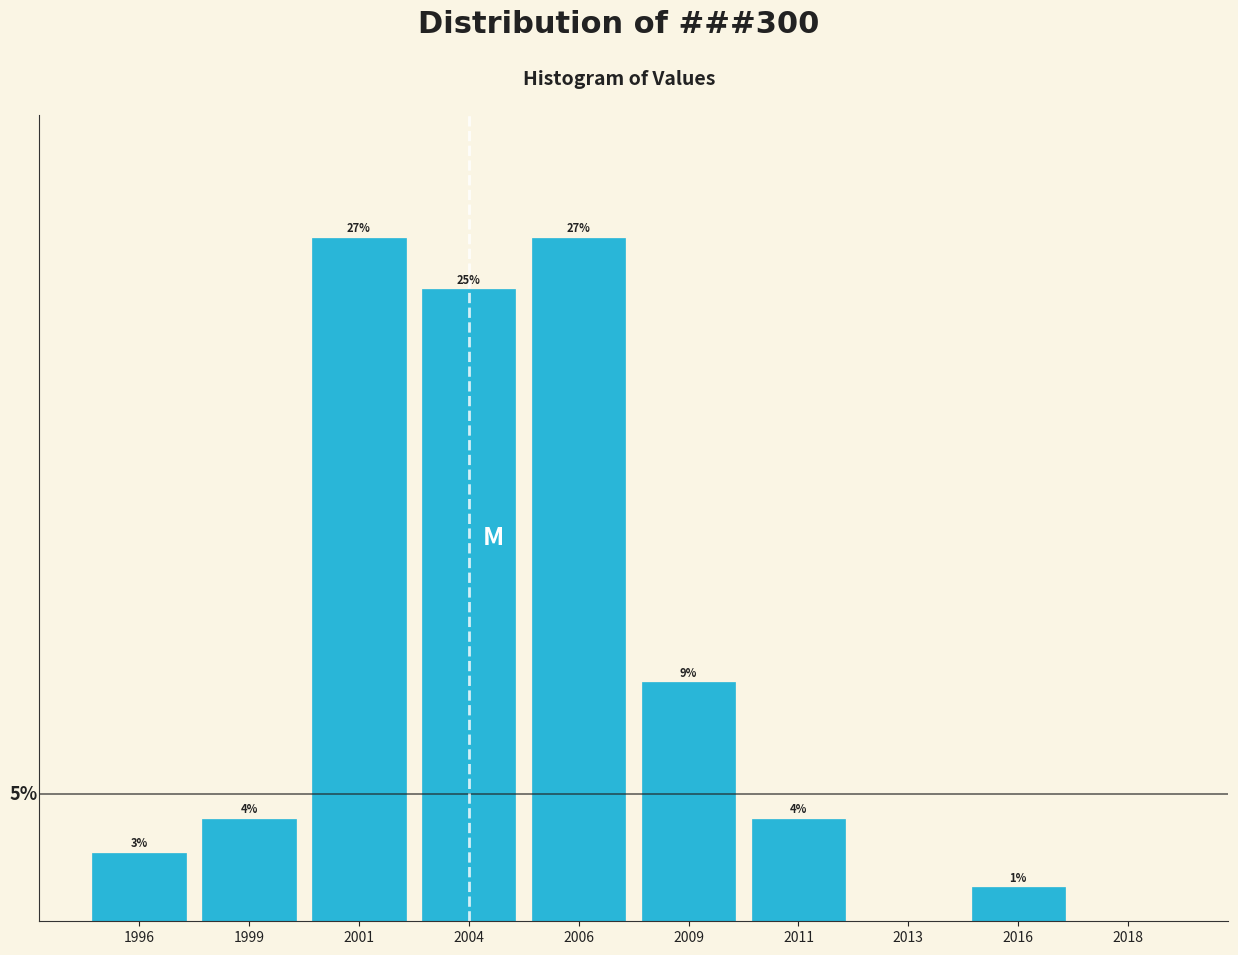

Are the bars horizontal?

No